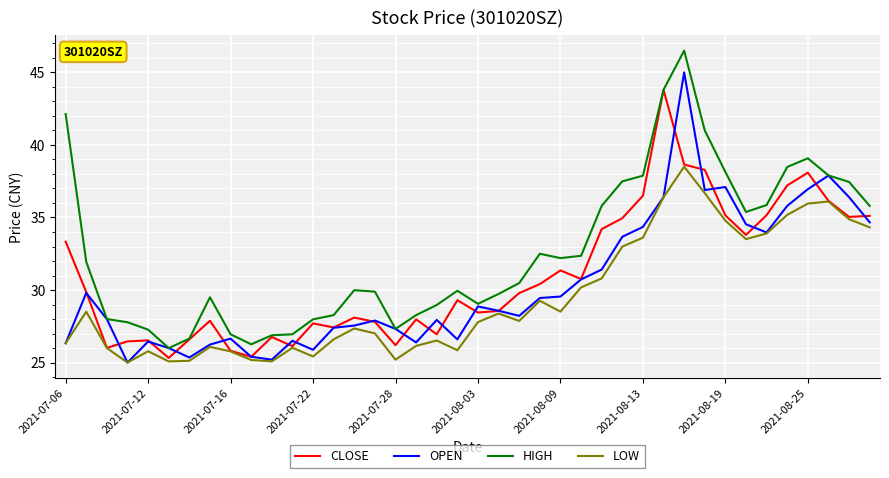

What are all the series names shown in the legend?

CLOSE, OPEN, HIGH, LOW